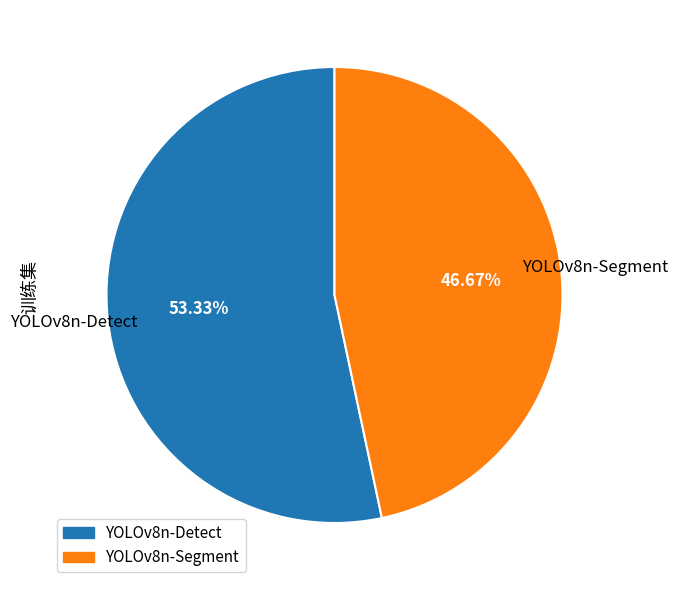

Which category has the smallest portion of the pie?

YOLOv8n-Segment